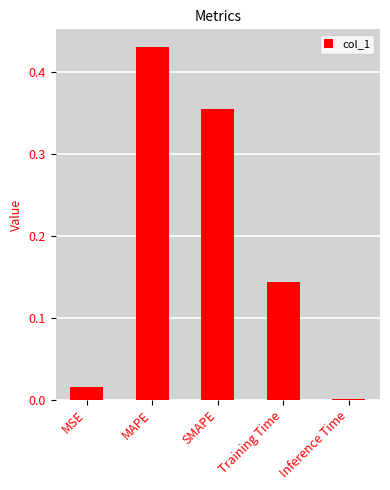

What is the change in value from MAPE to SMAPE?

-0.1